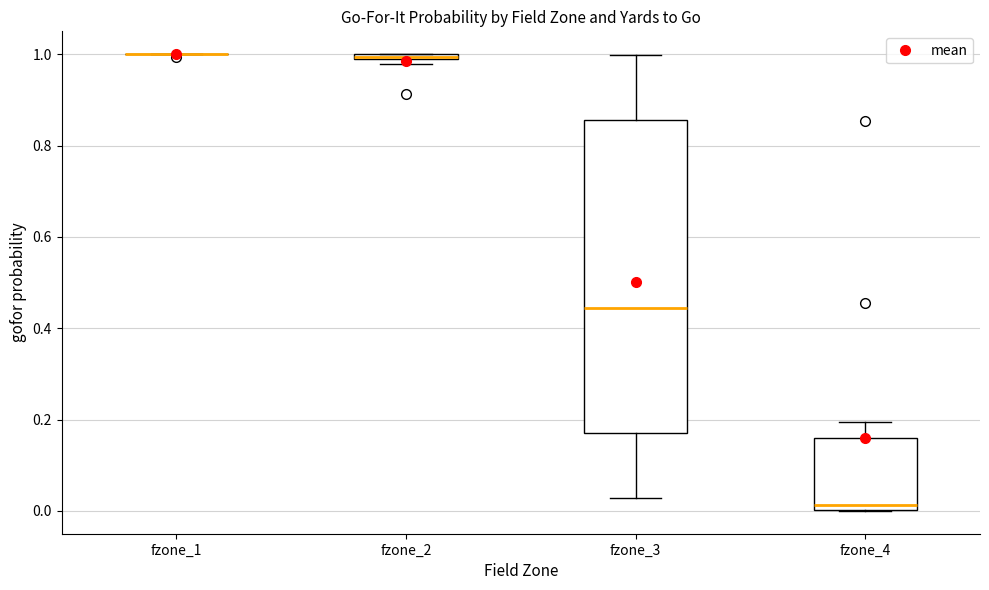

Comparing the boxes themselves (not the whiskers), which one is the tallest?

fzone_3